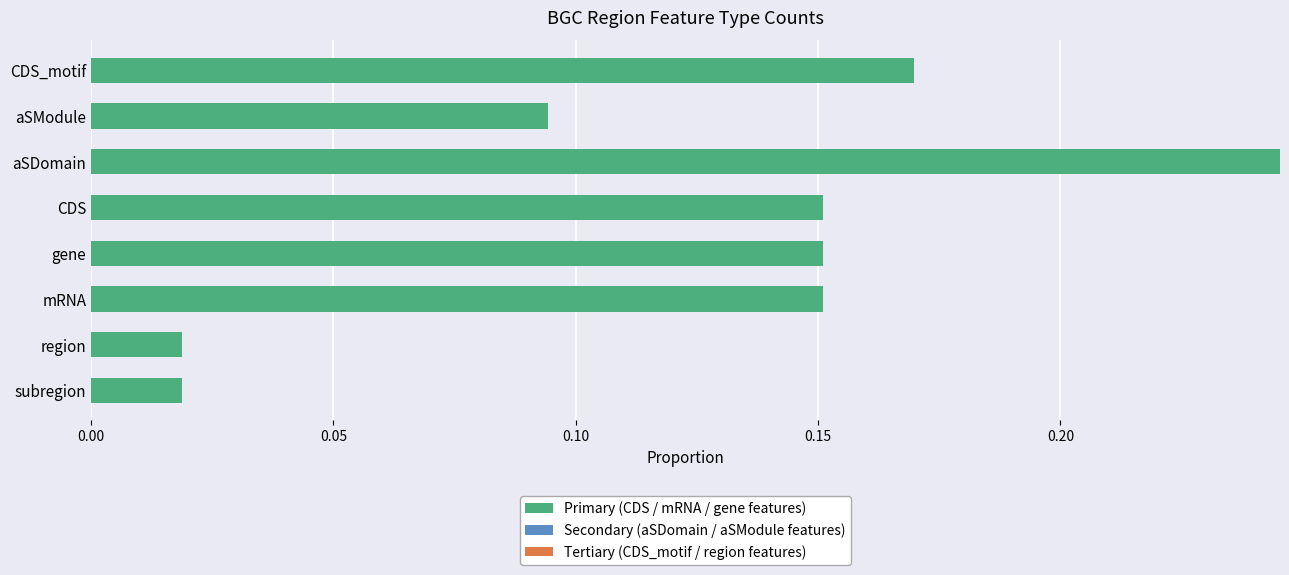

What is the sum of the values at CDS and mRNA?

0.3